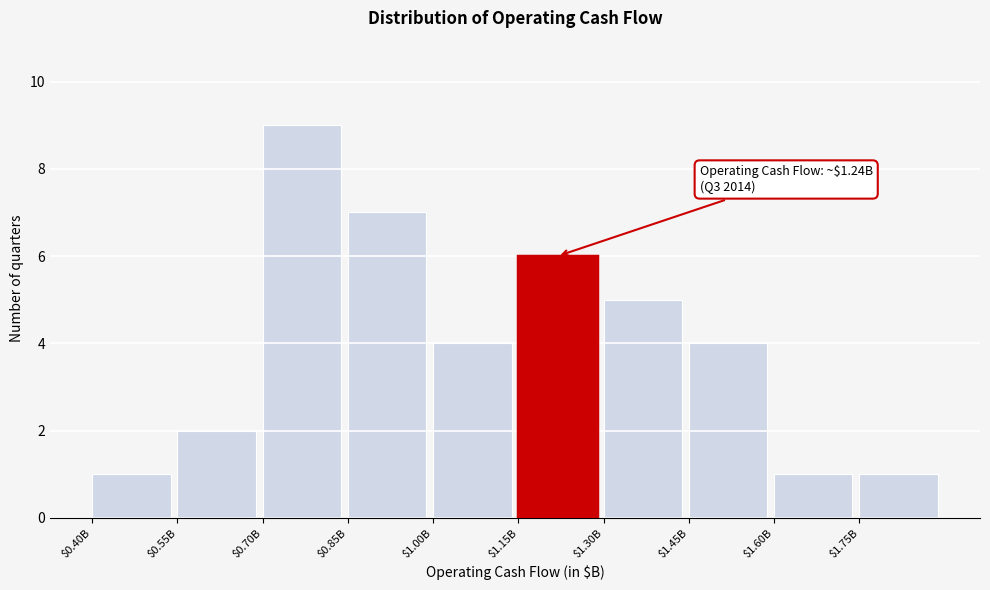

Reading left to right, what are all the values shown in this chart?

1	2	9	7	4	6	5	4	1	1